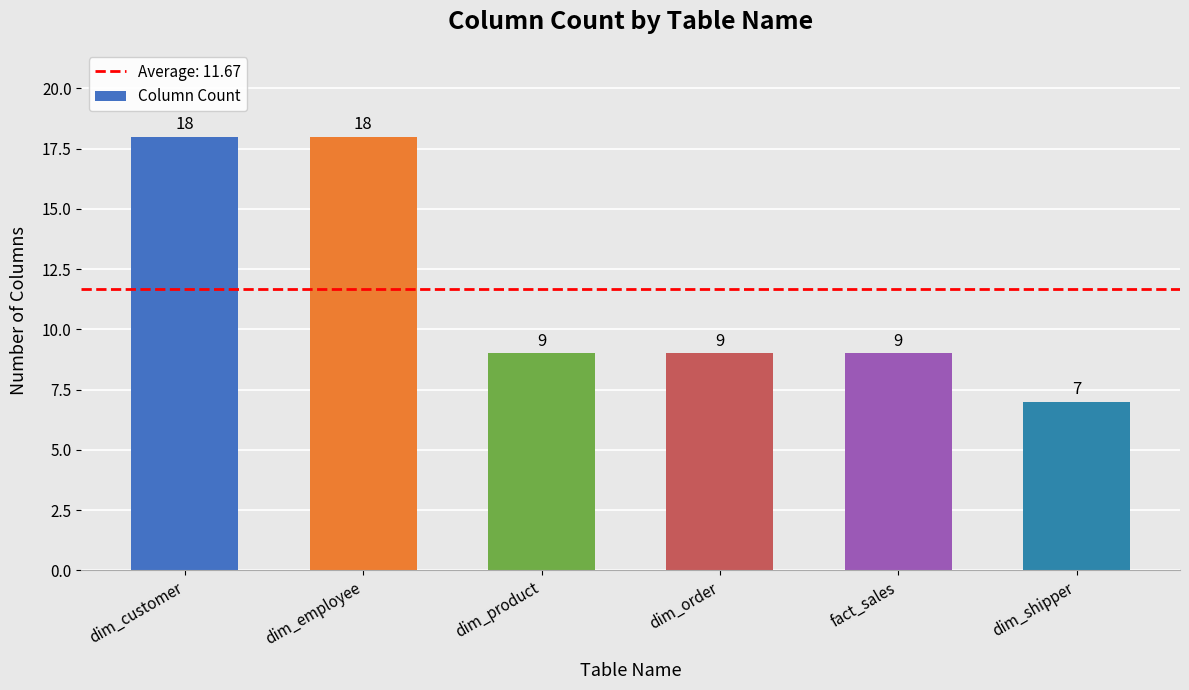

How many bars are there in total?

6